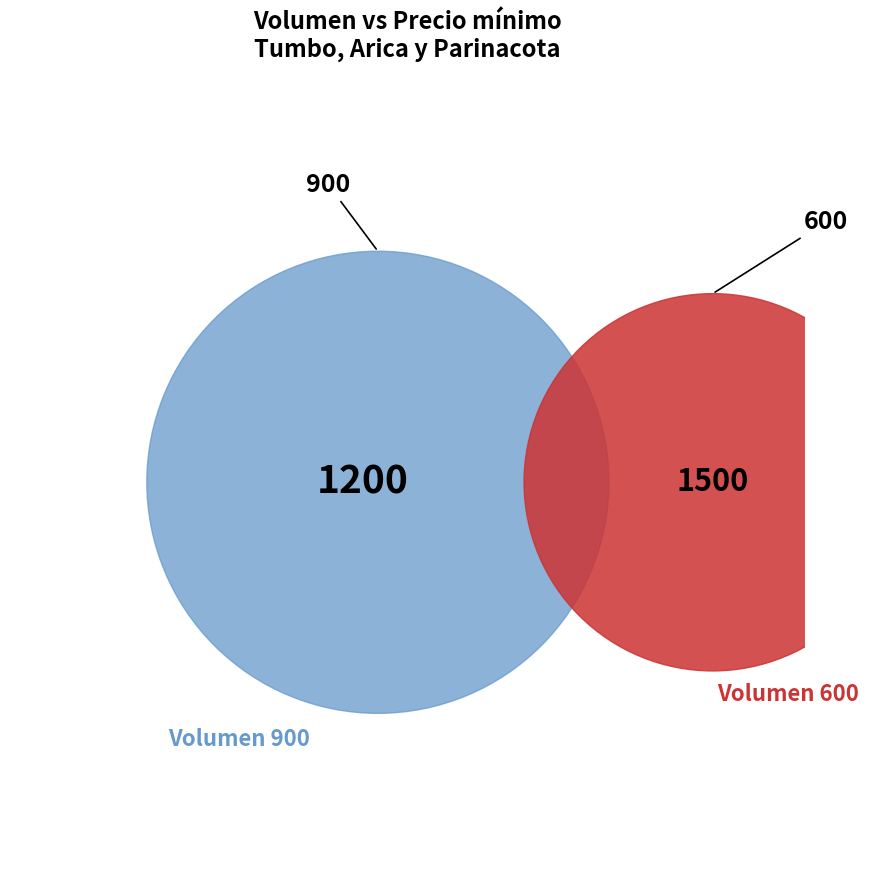

What is the difference between the highest and lowest values at 600?

900